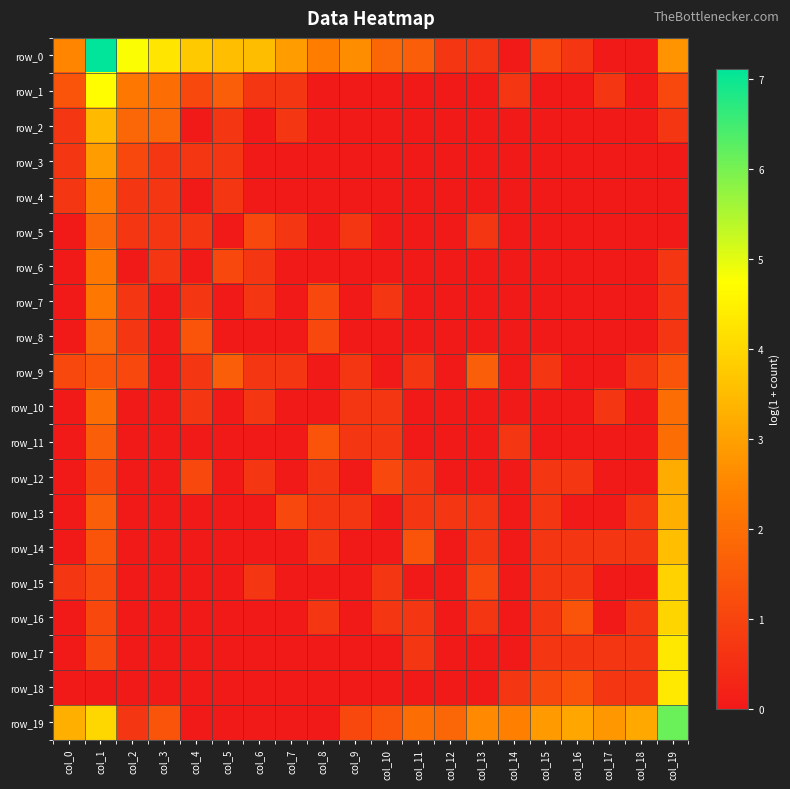

Which series changed the most between col_1 and col_12?

row_0